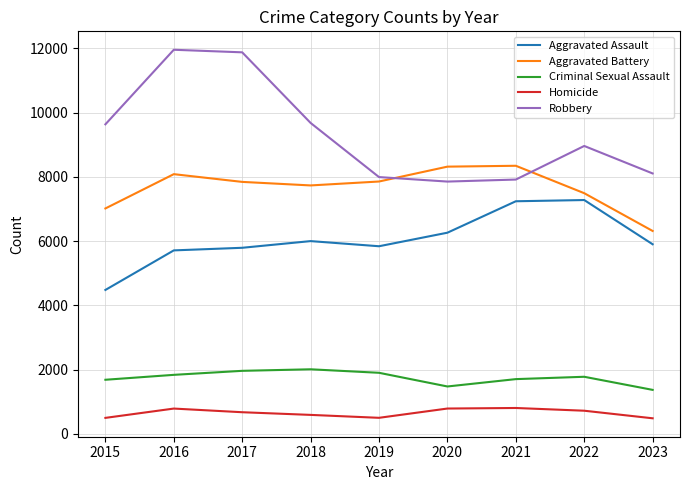

What is the difference between the highest and lowest values at 2015?

9142